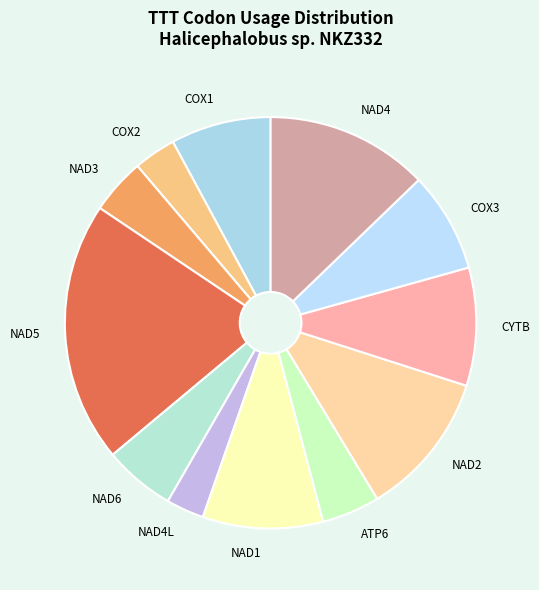

Which slice is the largest?

NAD5